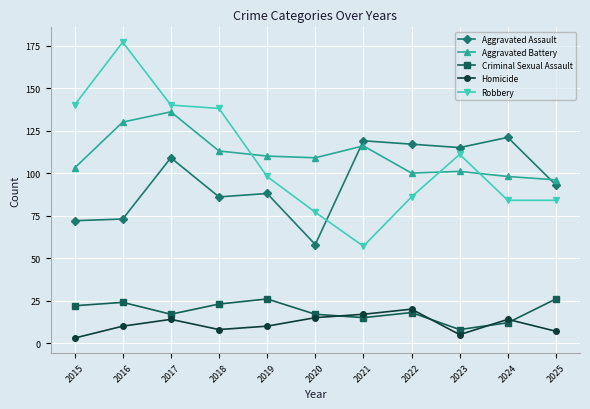

True or false: Criminal Sexual Assault and Homicide intersect in this chart.

True